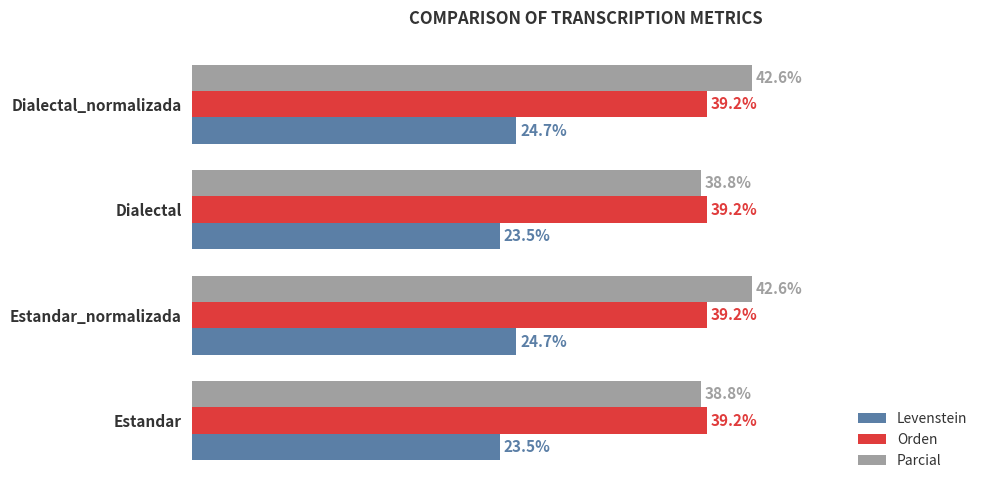

Which series changed the most between Estandar and Estandar_normalizada?

Parcial